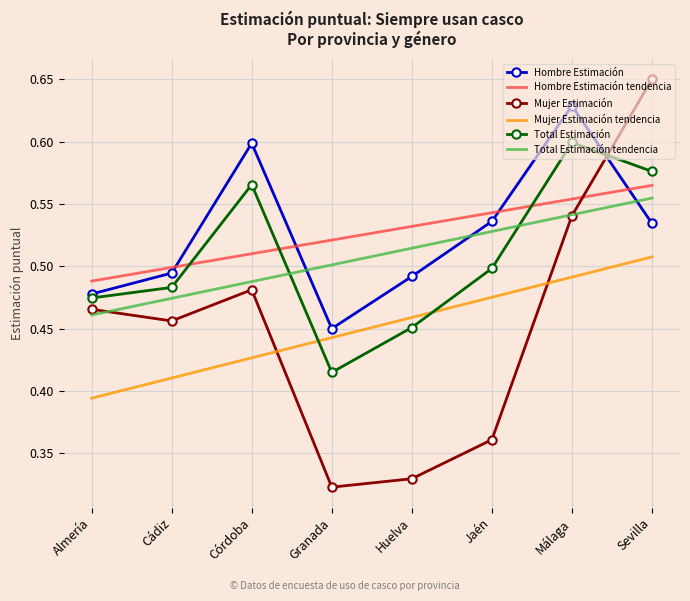

Rank the categories by Total Estimación value from lowest to highest.

Granada, Huelva, Almería, Cádiz, Jaén, Córdoba, Sevilla, Málaga